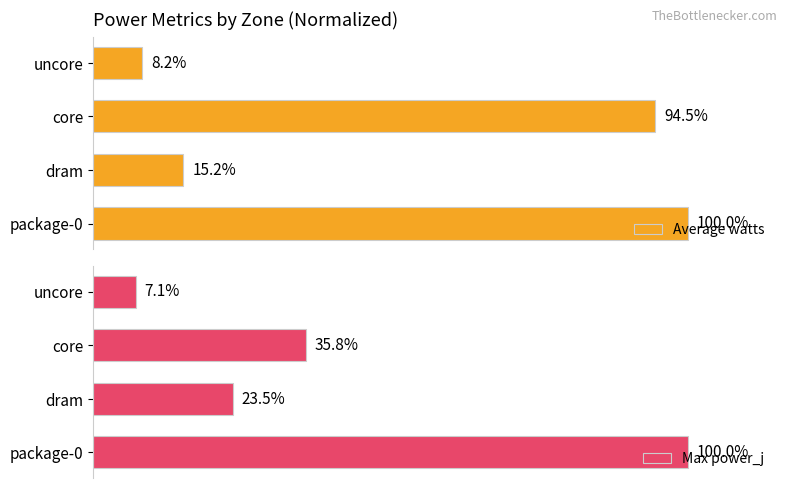

How many data points in Average watts are above 94?

2